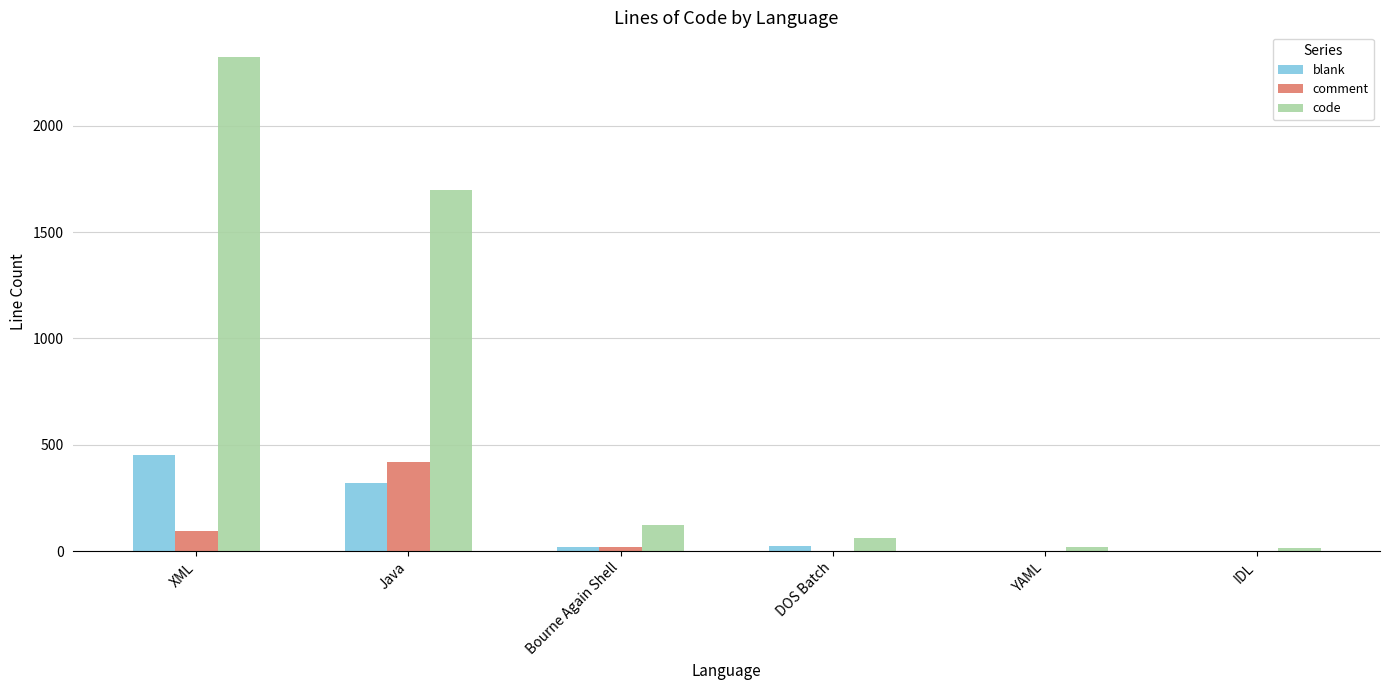

Is the value of code at Bourne Again Shell greater than the value of blank at Bourne Again Shell?

Yes